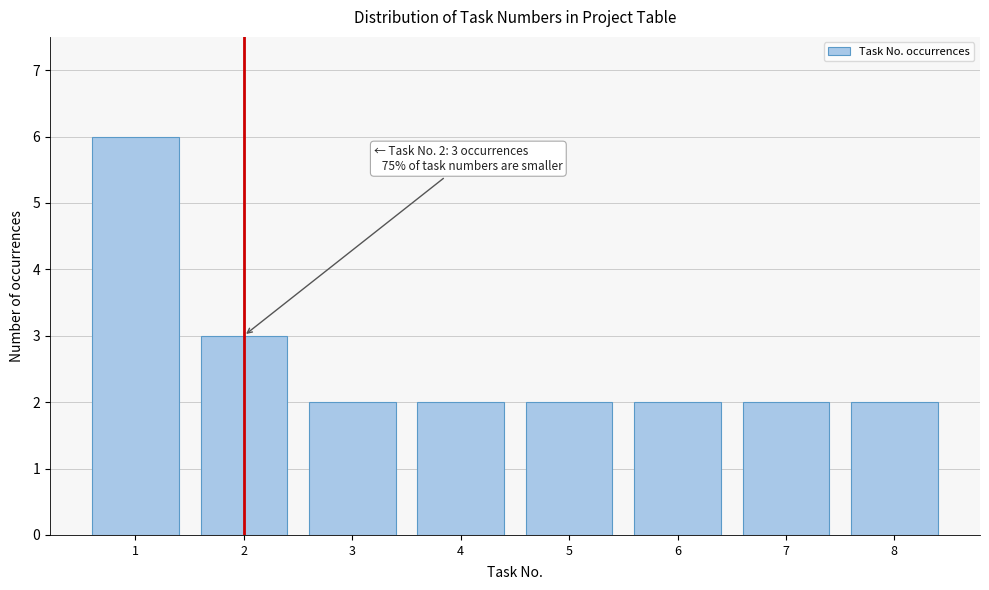

Which range on the x-axis has the tallest bar?

0.5 to 1.5